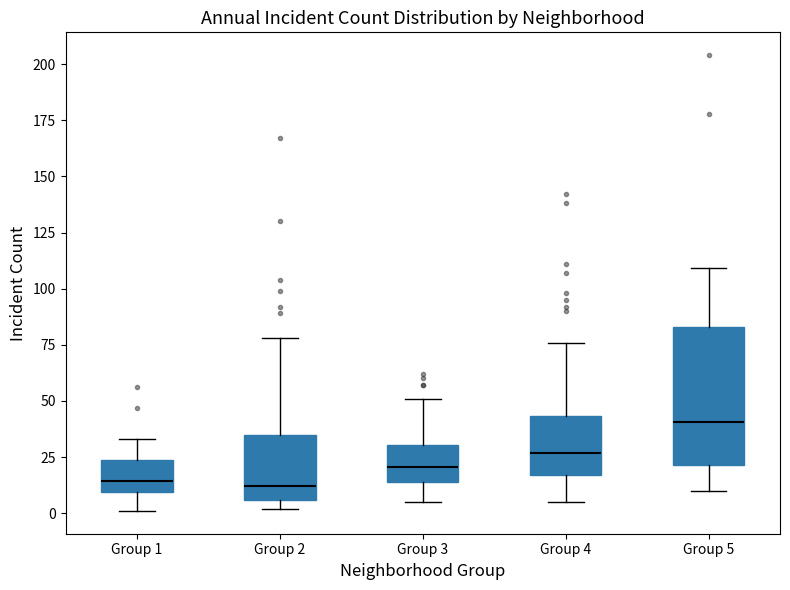

Where does the median line of the box for Group 5 sit on the y-axis? The values are not printed on the chart, so give them approximately, as read against the axis.

40